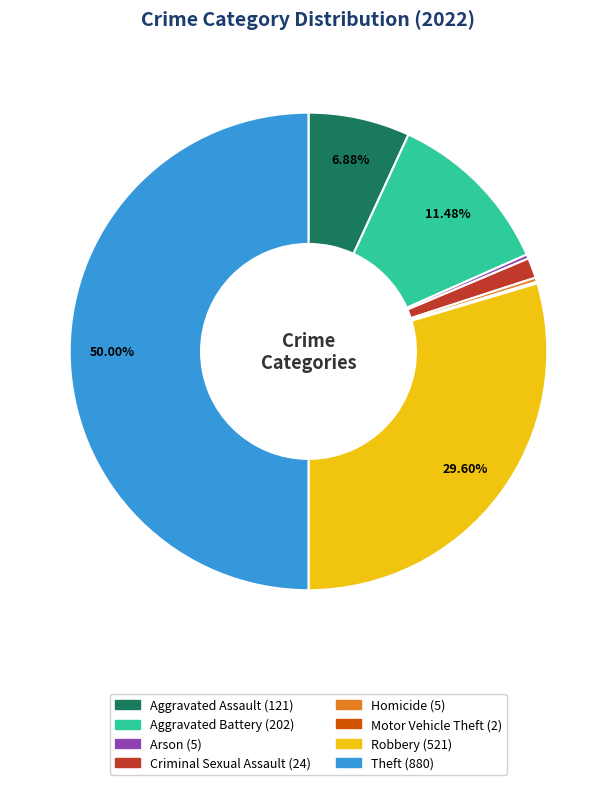

Is the sum of Robbery and Theft greater than half?

Yes